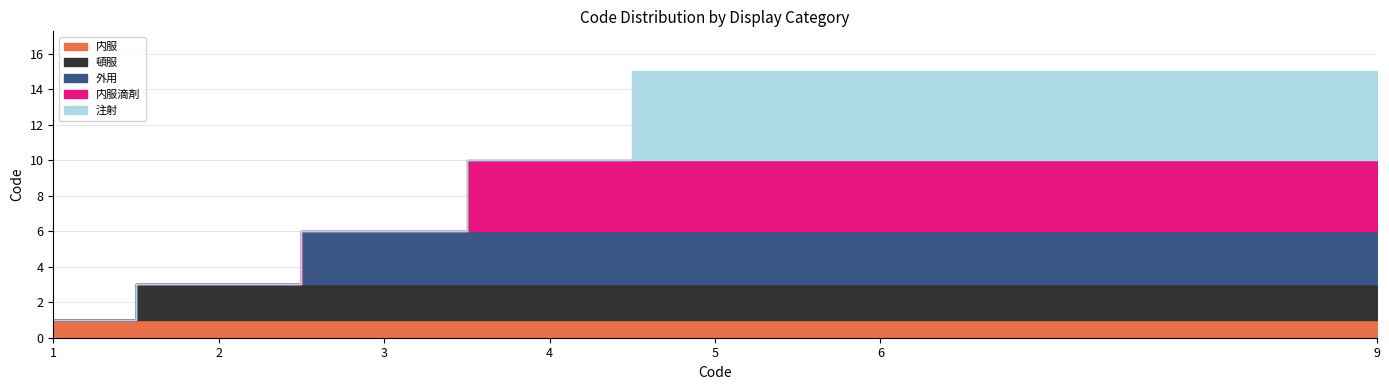

Which series changed the most between 1 and 6?

注射